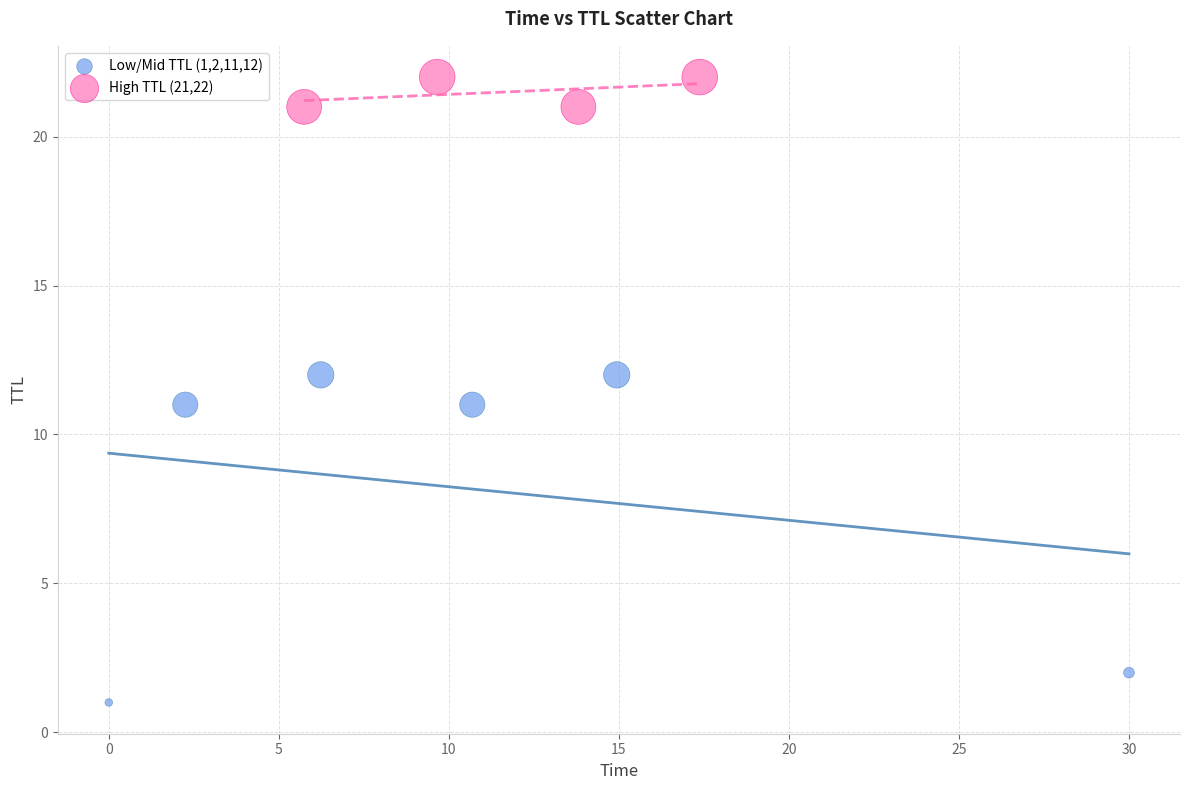

Which series contains the lowest Y value?

Low/Mid TTL (1,2,11,12)